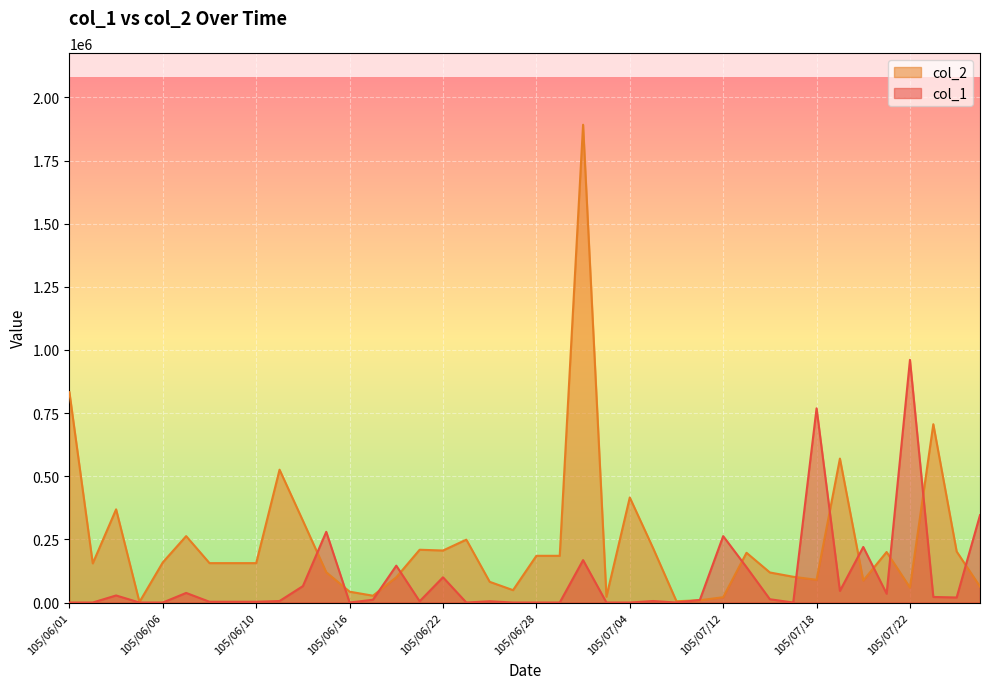

Reading left to right, extract all data points from this chart.

col_1: 0	0	28000	0	0	38000	3000	3000	3000	6000	65000	280000	0	11000	146000	5000	100000	0	5000	0	0	0	168000	0	0	6000	0	10000	263000	140000	13000	0	769000	46000	220000	35000	961000	22000	20000	346000
col_2: 832983	155000	369000	2000	159000	263000	156000	156000	156000	526000	324000	120000	43000	27000	100000	209000	206000	249000	82000	49000	185000	185000	1892000	23000	416000	215000	5000	9000	21000	197000	119000	102000	90000	570000	87000	200000	59373	706000	202000	63000